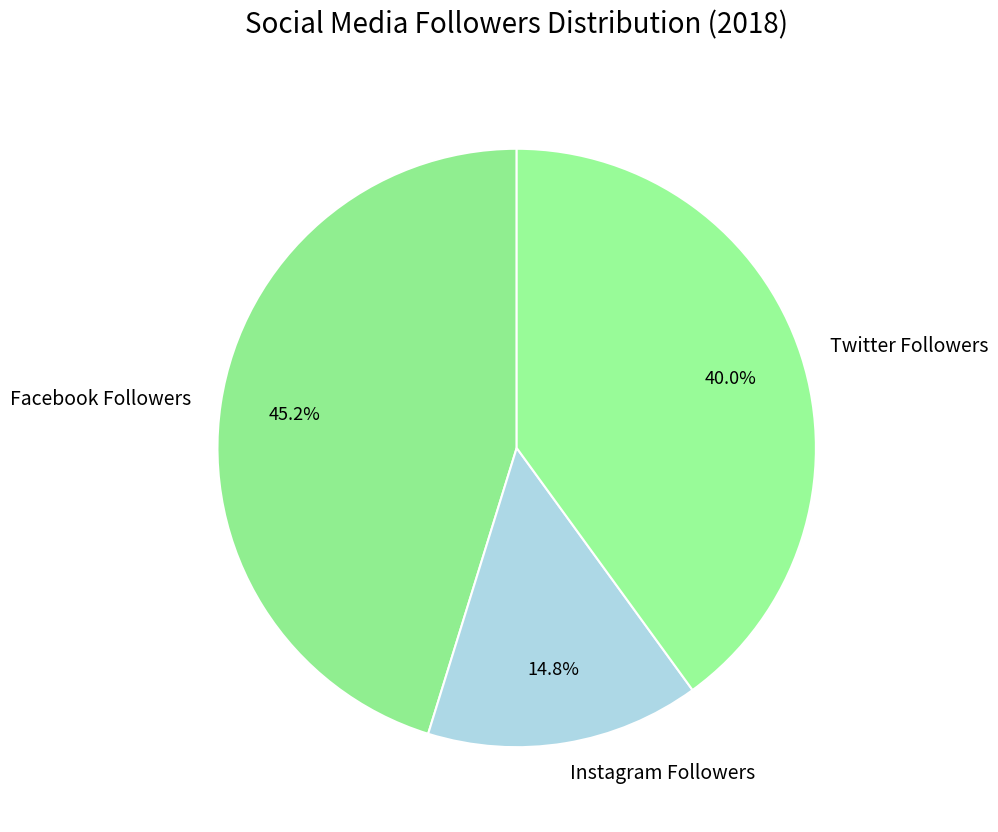

Is Instagram Followers the majority of the pie?

No